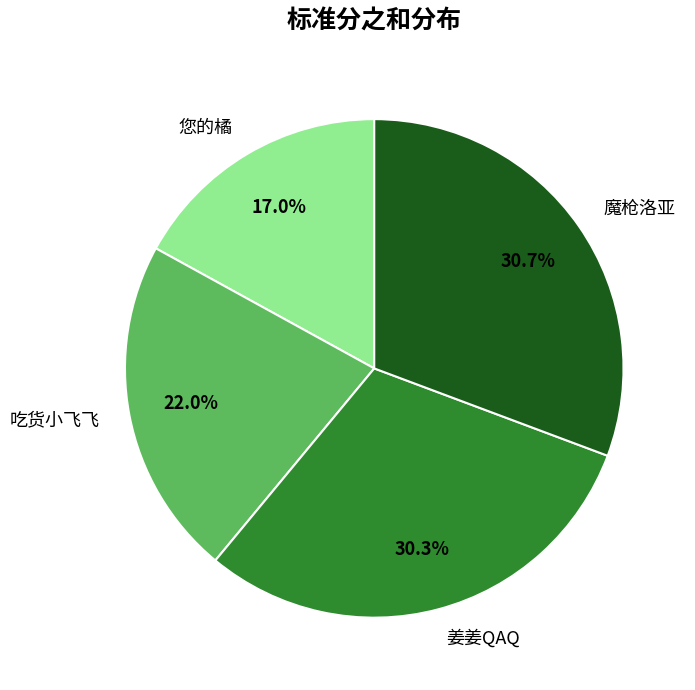

What is the smallest slice in the pie chart?

您的橘